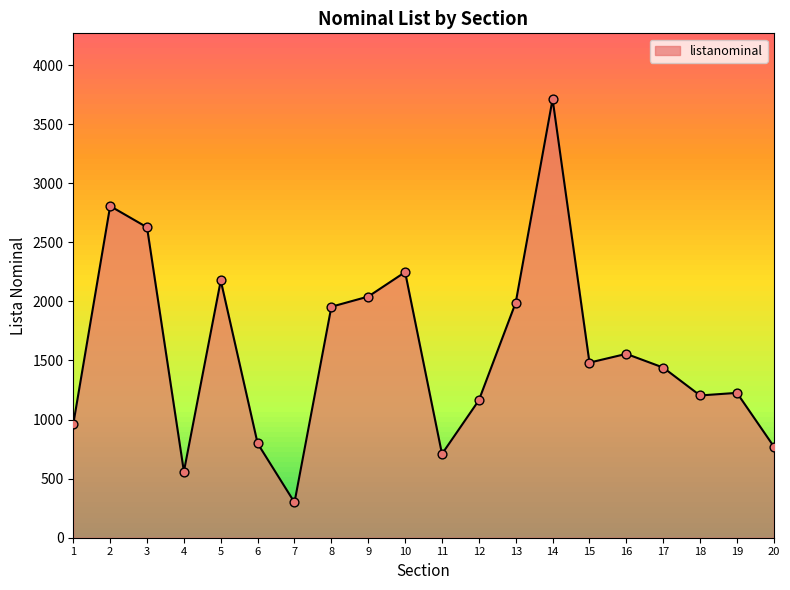

What is the change in value from 5 to 10?

+71